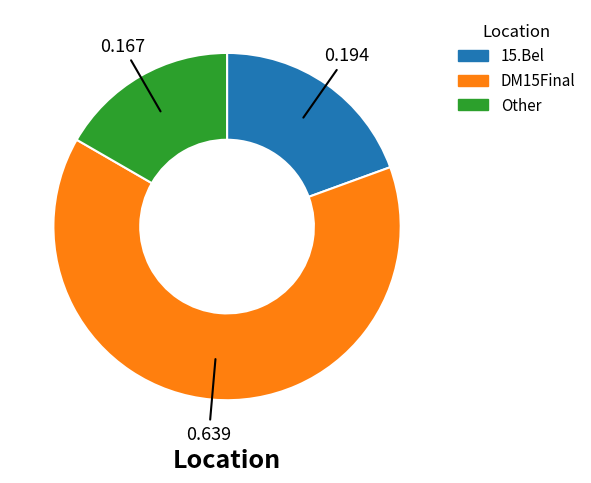

Is it true that DM15Final is 64% of the pie?

True